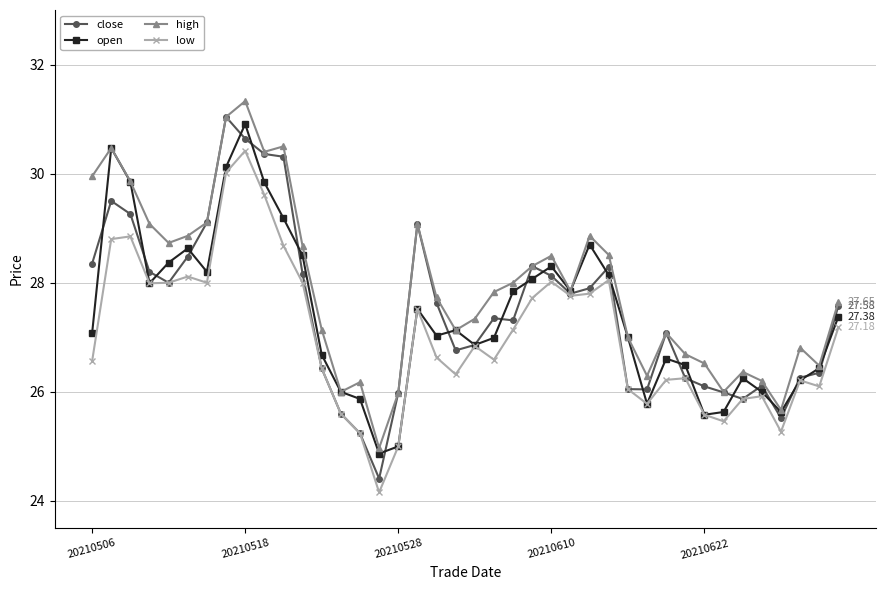

True or false: high has more than 1 points higher than both neighbors.

True